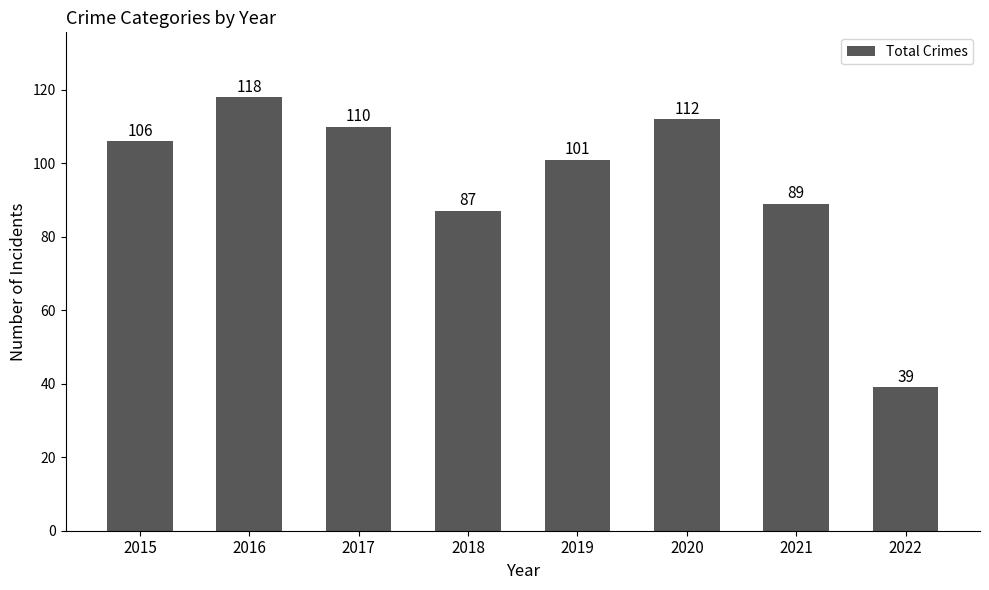

What is the value of the 1st bar from the left?

106